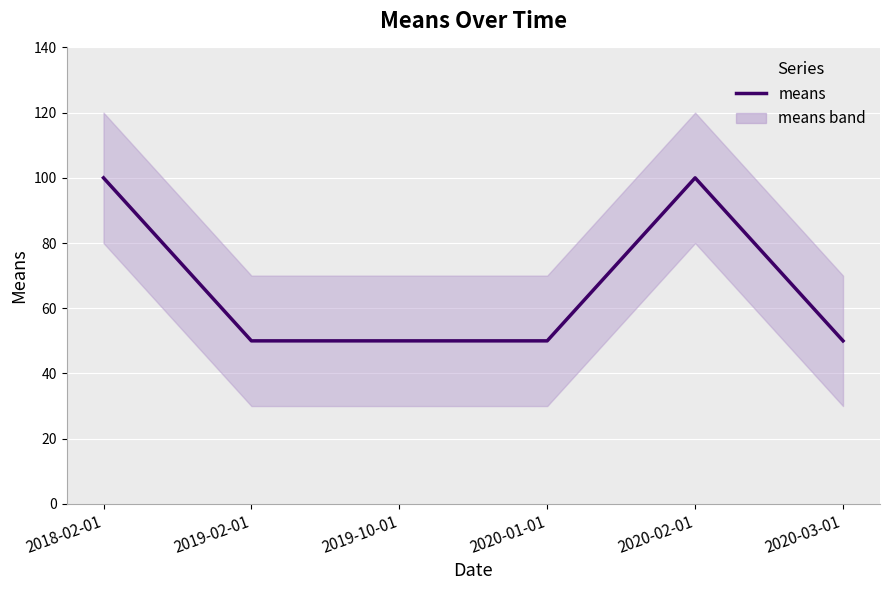

What is the maximum value shown in the chart?

100